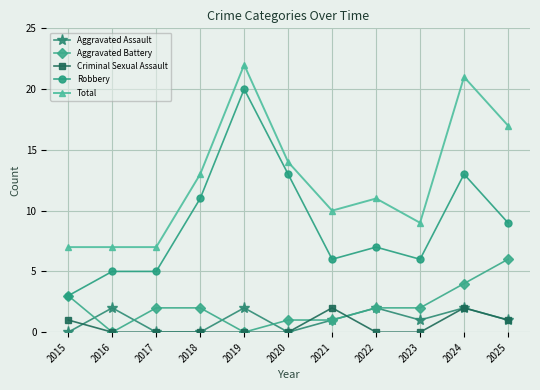

What is the difference between the highest and lowest values at 2019?

22